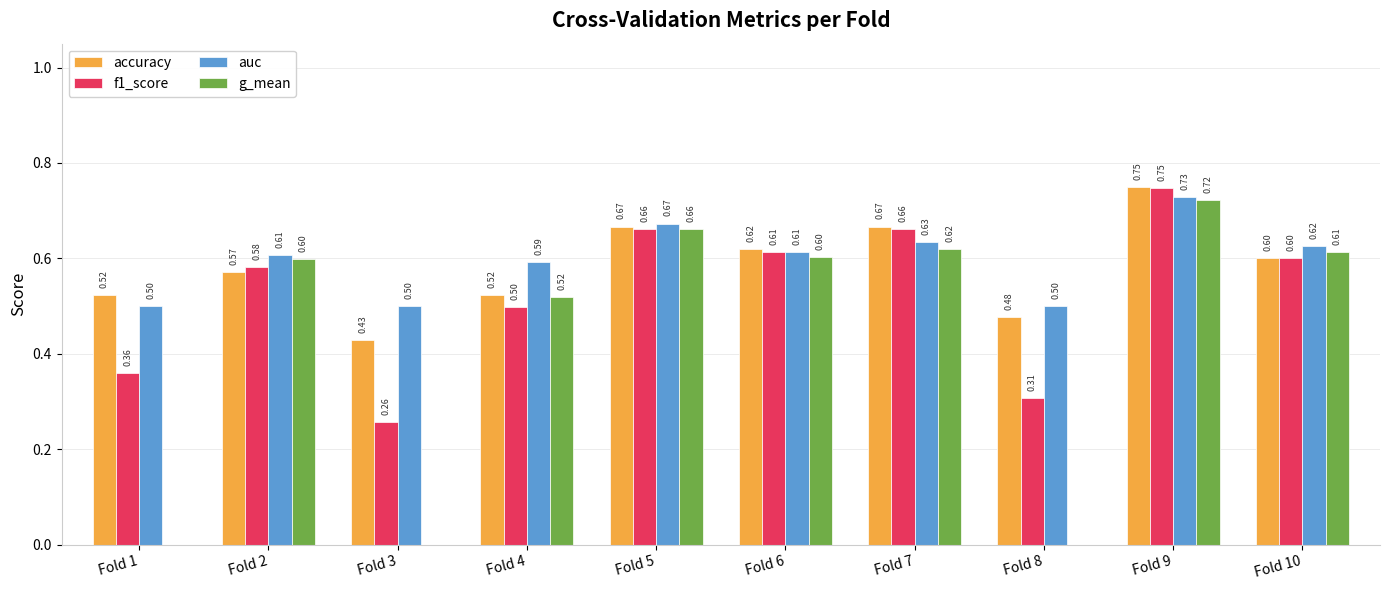

Which series has the largest total across all categories?

auc